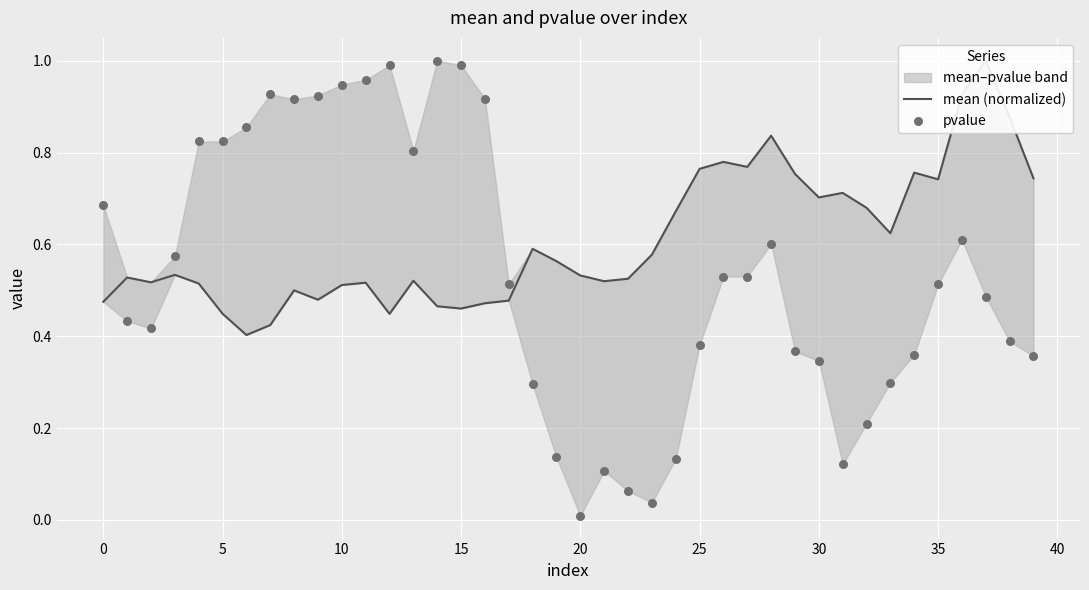

At which category is the sum across all series the highest?

36